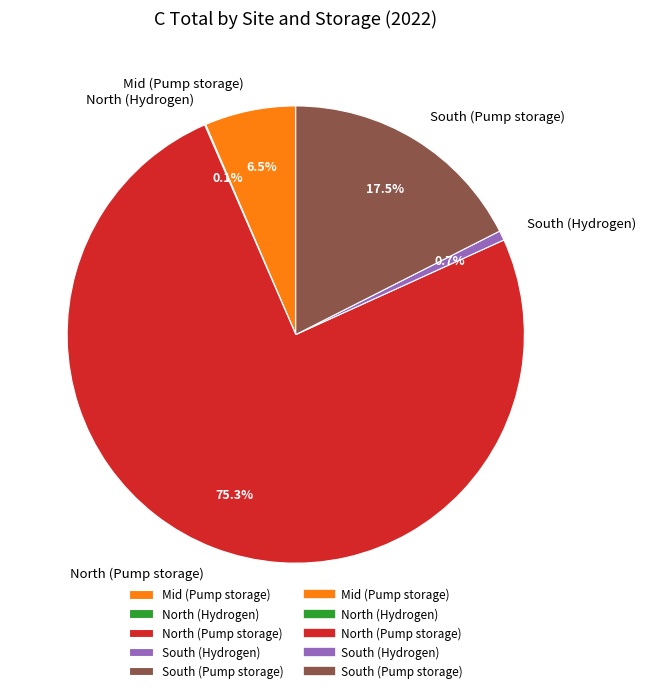

To the nearest percent, what portion does North (Pump storage) represent?

75%